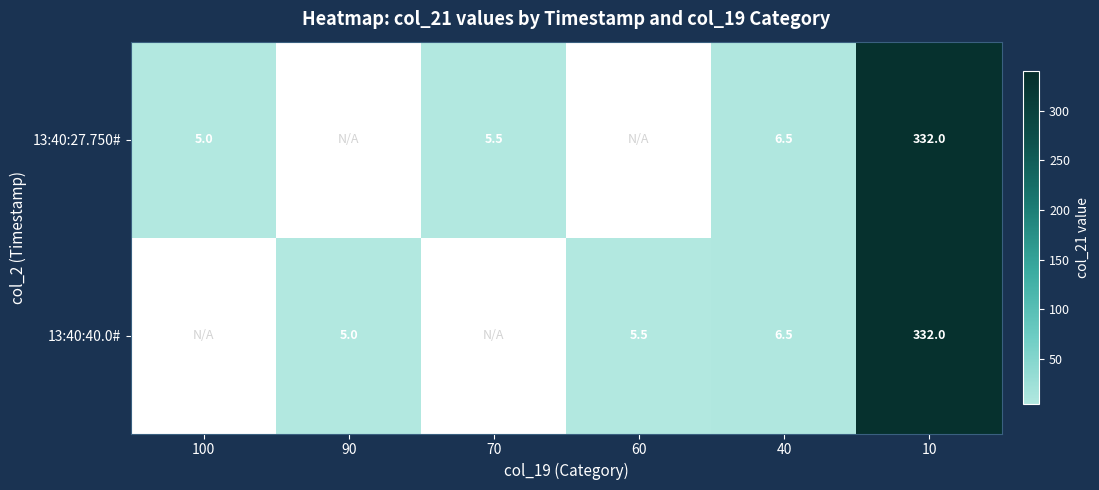

Is the value of 13:40:27.750# at 40 greater than the value of 13:40:40.0# at 10?

No